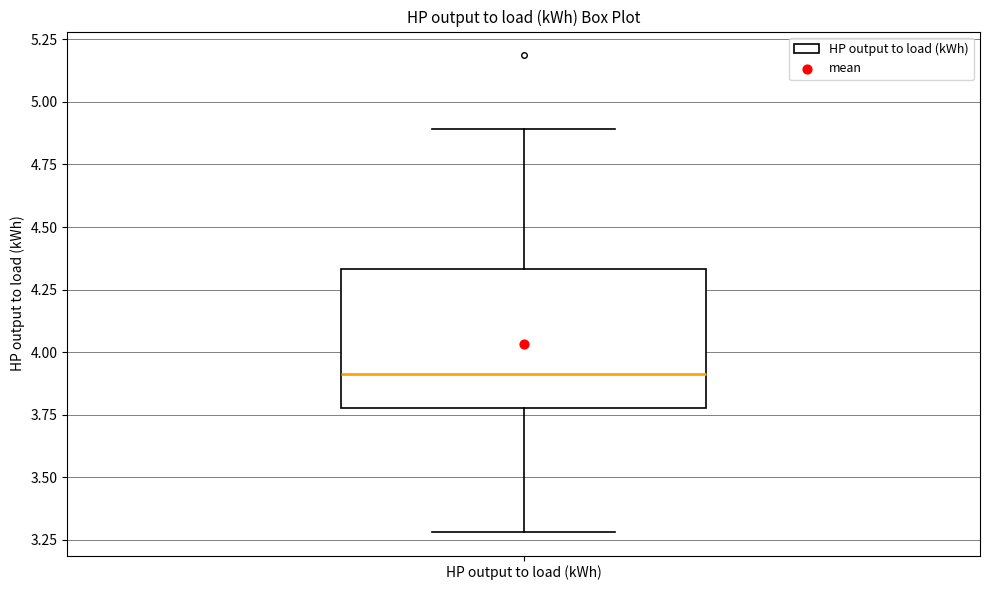

Read this box plot against the y-axis: the position of the median line, the range covered by the box, and the ends of both whiskers. The values are not printed on the chart, so give them approximately, as read against the axis.

median 3.90, box 3.80 to 4.35, whiskers 3.30 to 4.90